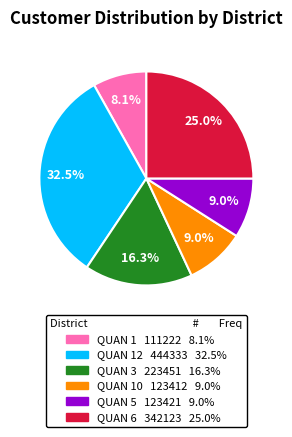

Count the number of slices in the pie.

6